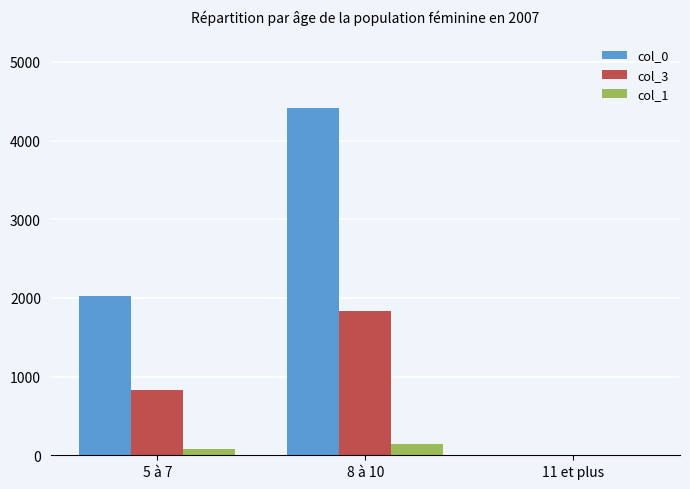

What is the sum of the col_1 values at 5 à 7 and 8 à 10?

225